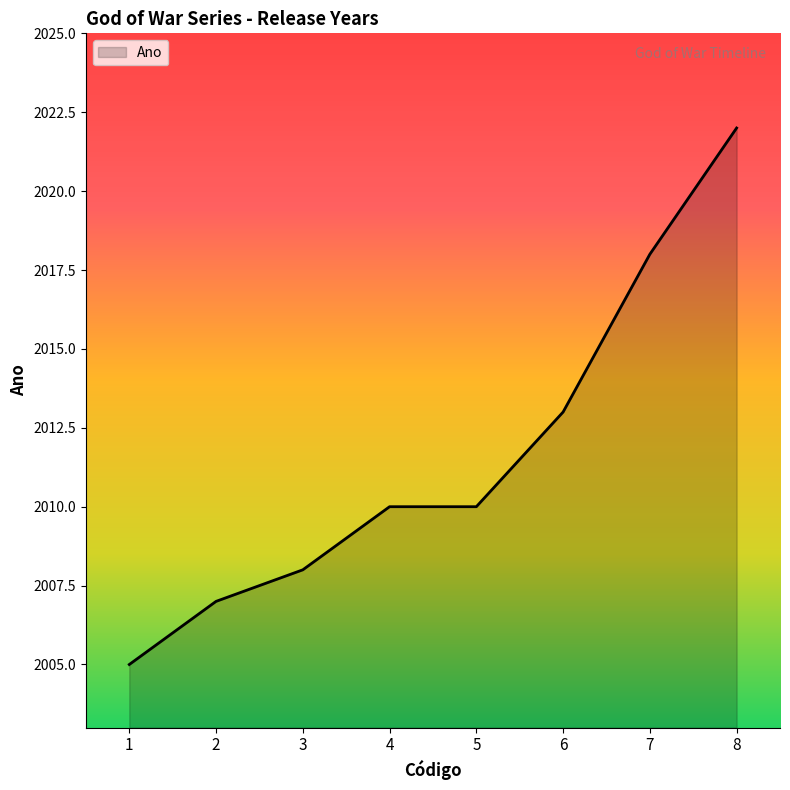

Does the chart display data point markers on the line(s)?

No